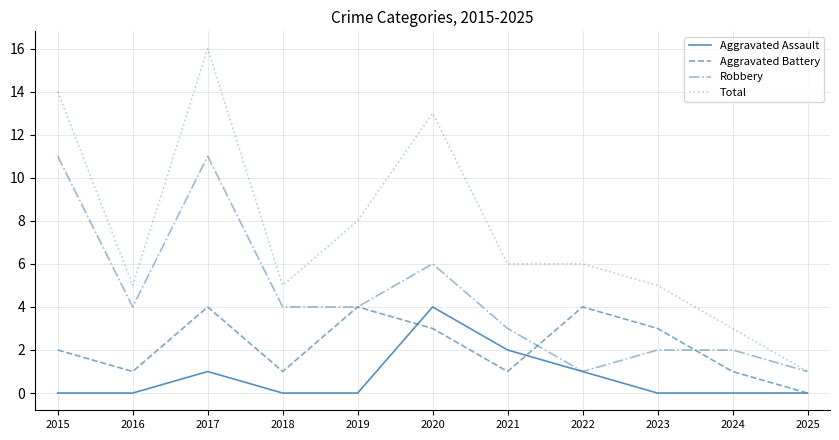

At which category is the sum across all series the highest?

2017